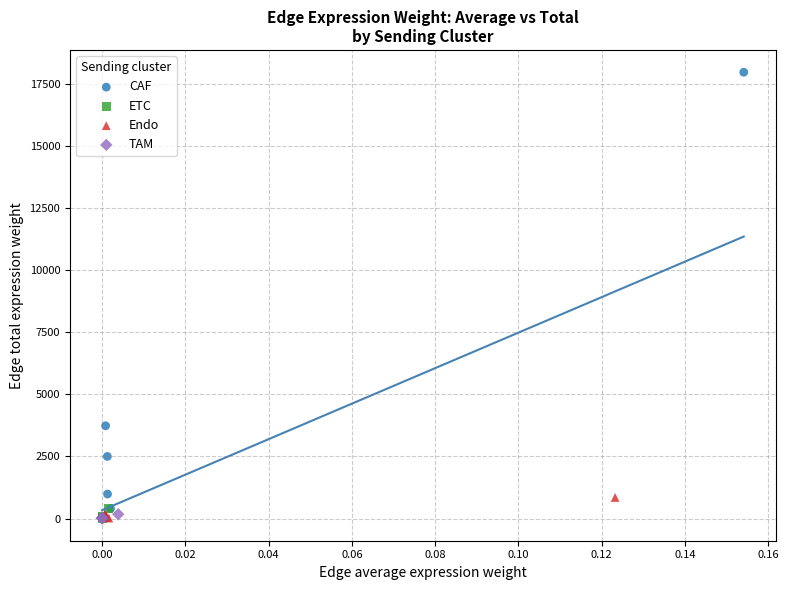

Which series has the largest Y range (max minus min)?

CAF